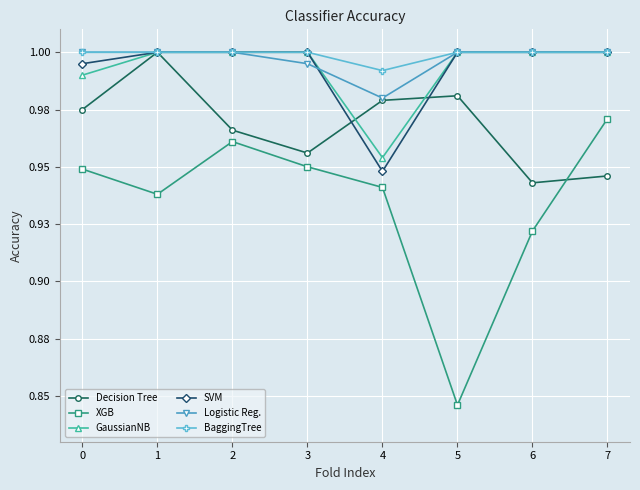

Which series changed the most between 1 and 3?

Decision Tree